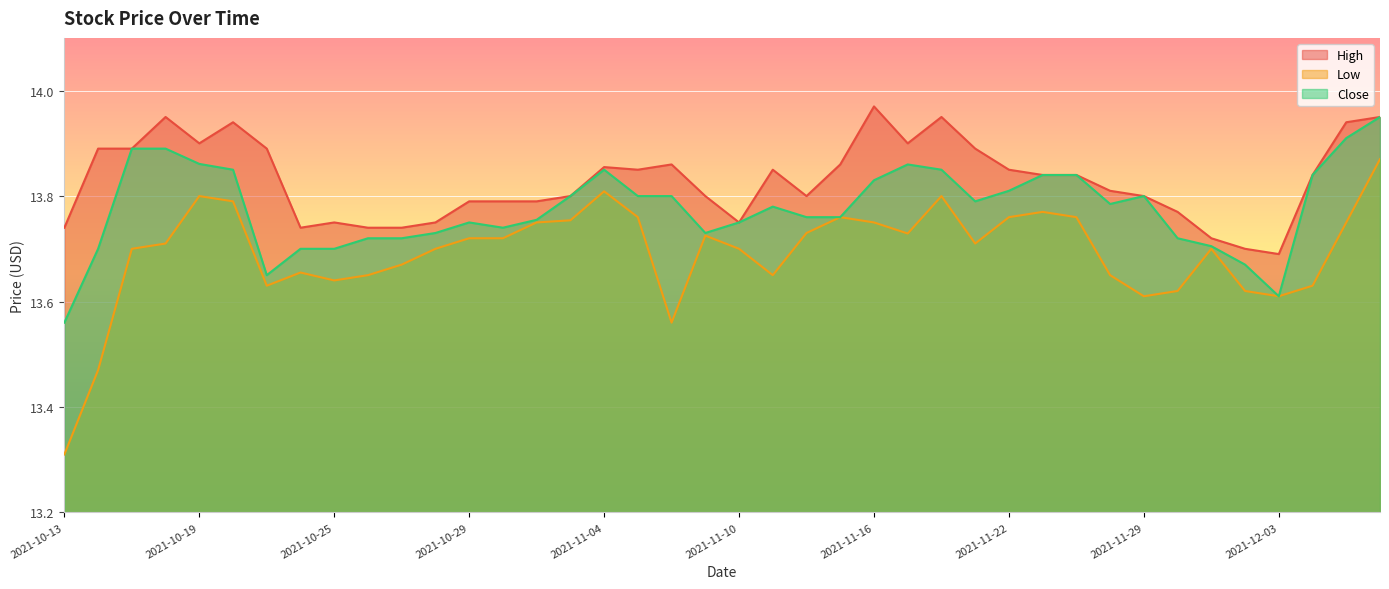

In Low, how many points are lower than both neighbors (excluding endpoints)?

8